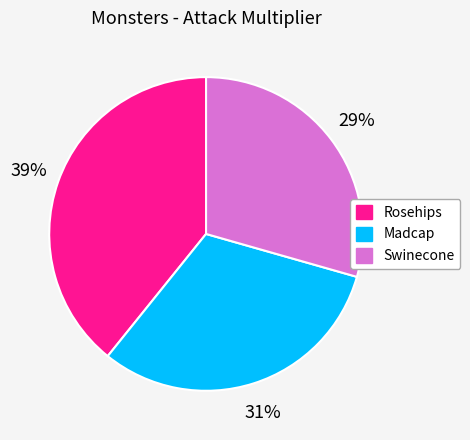

Rank the categories by value from highest to lowest.

Rosehips, Madcap, Swinecone